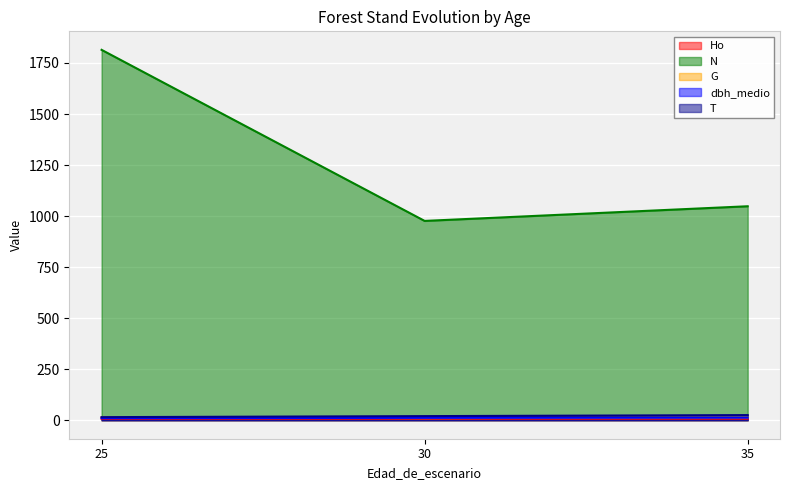

At which category is the sum across all series the highest?

25